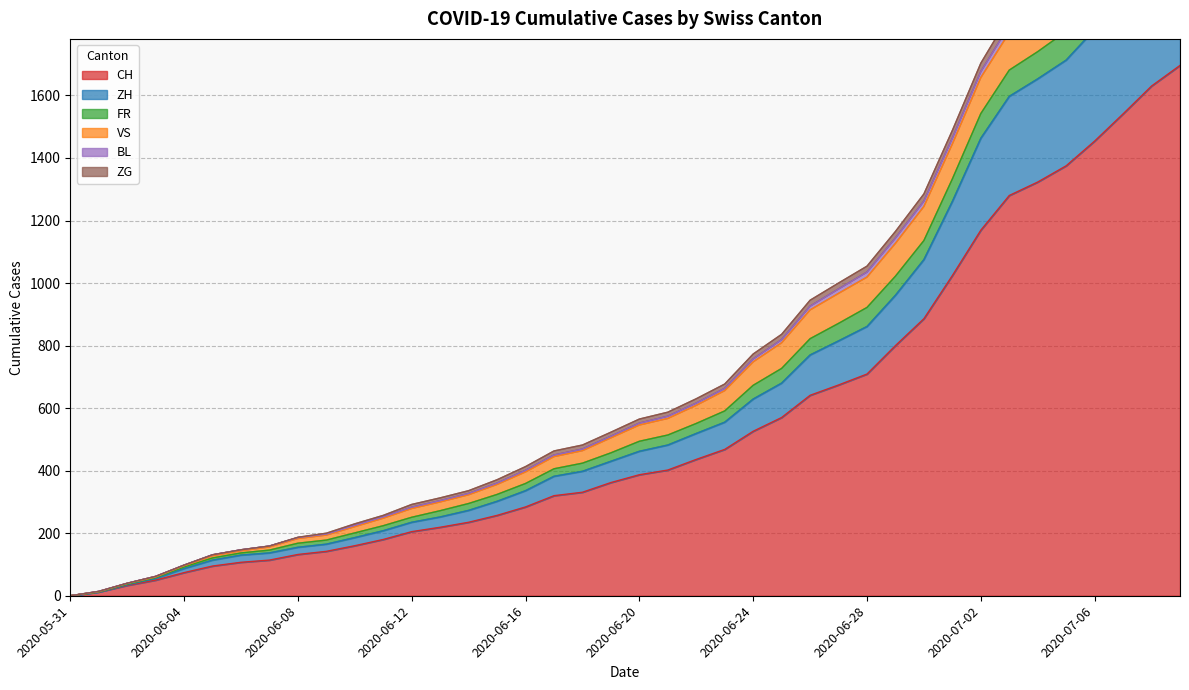

Is the value of BL at 2020-06-10 greater than the value of ZG at 2020-06-30?

No